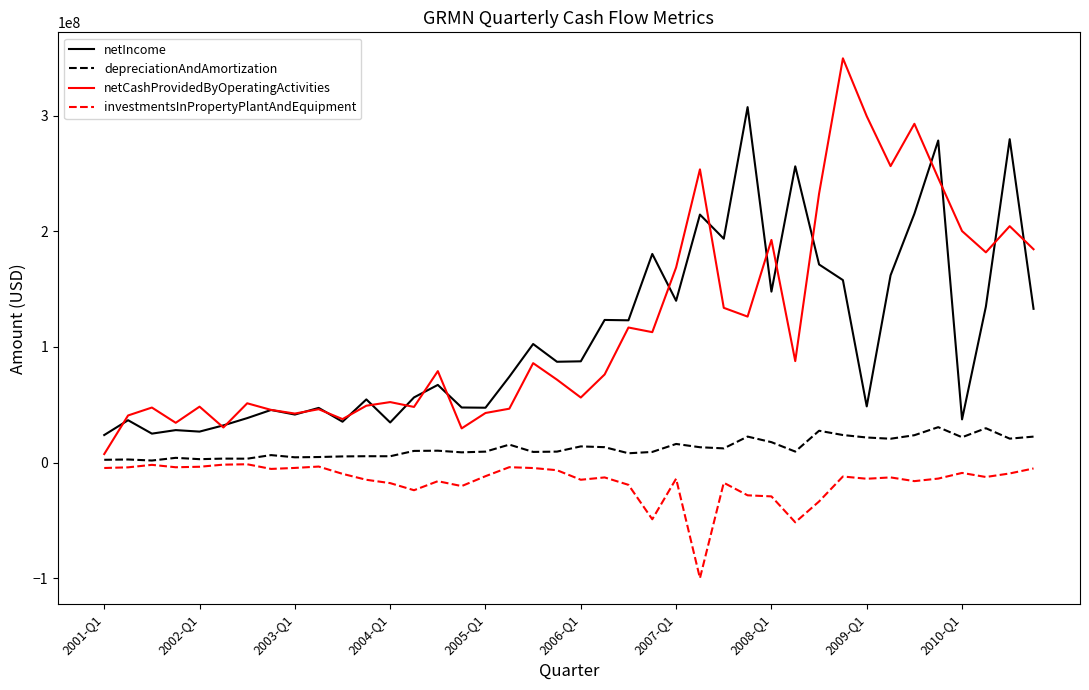

In investmentsInPropertyPlantAndEquipment, how many points are higher than both neighbors (excluding endpoints)?

11